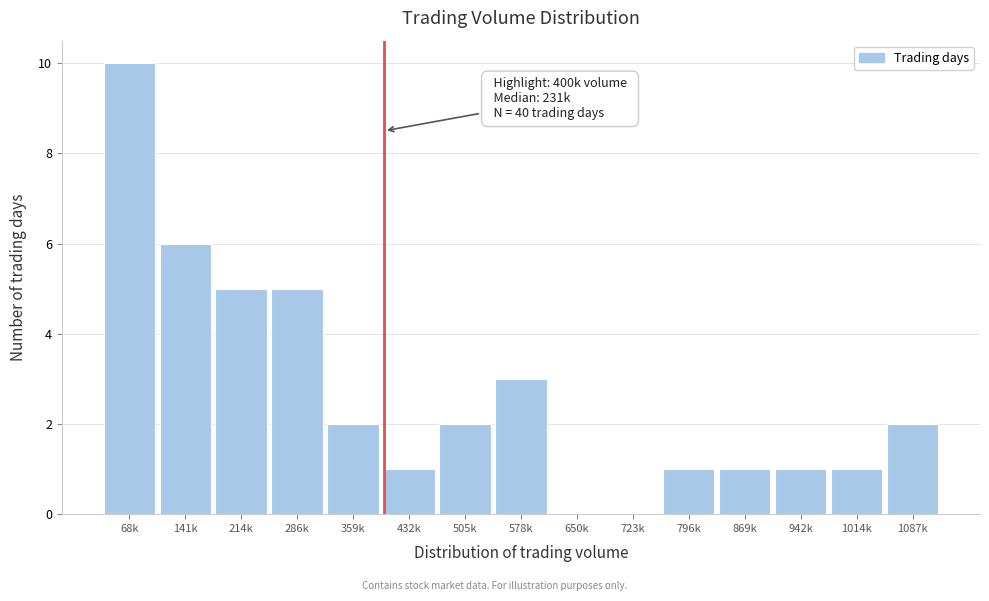

Reading left to right, transcribe all the data shown in this chart.

68k=10	141k=6	214k=5	286k=5	359k=2	432k=1	505k=2	578k=3	650k=0	723k=0	796k=1	869k=1	942k=1	1014k=1	1087k=2